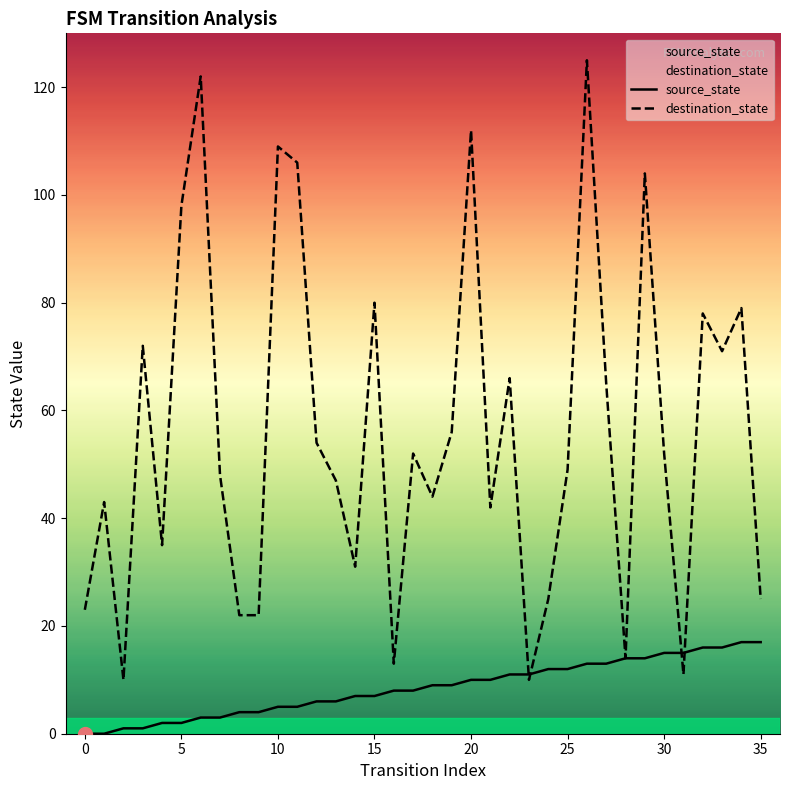

At which category is the sum across all series the highest?

26